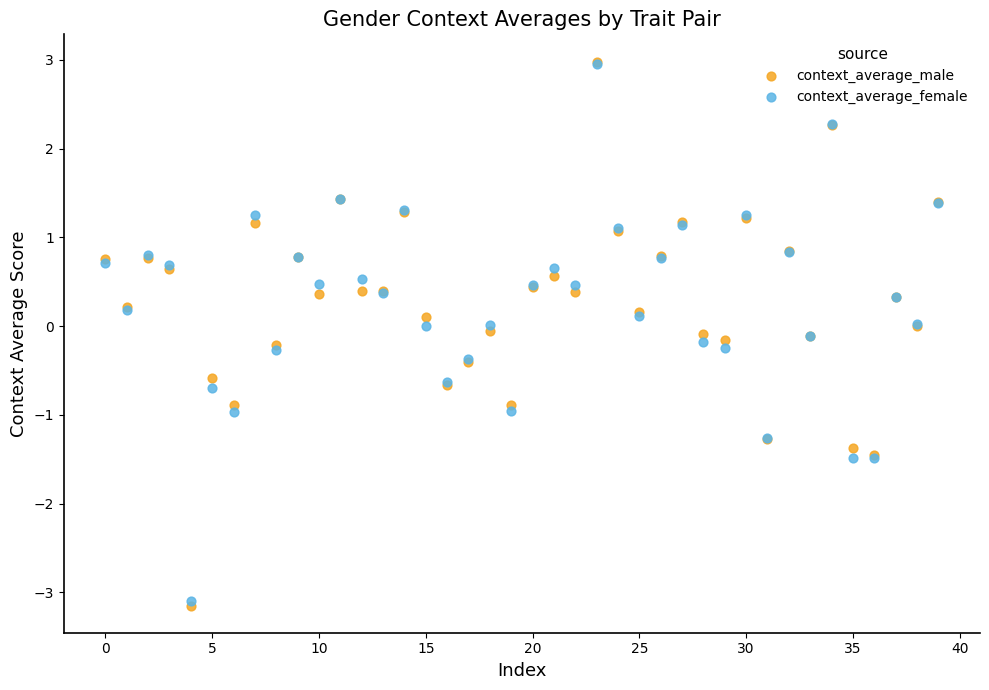

What are all the series names shown in the legend?

context_average_male, context_average_female